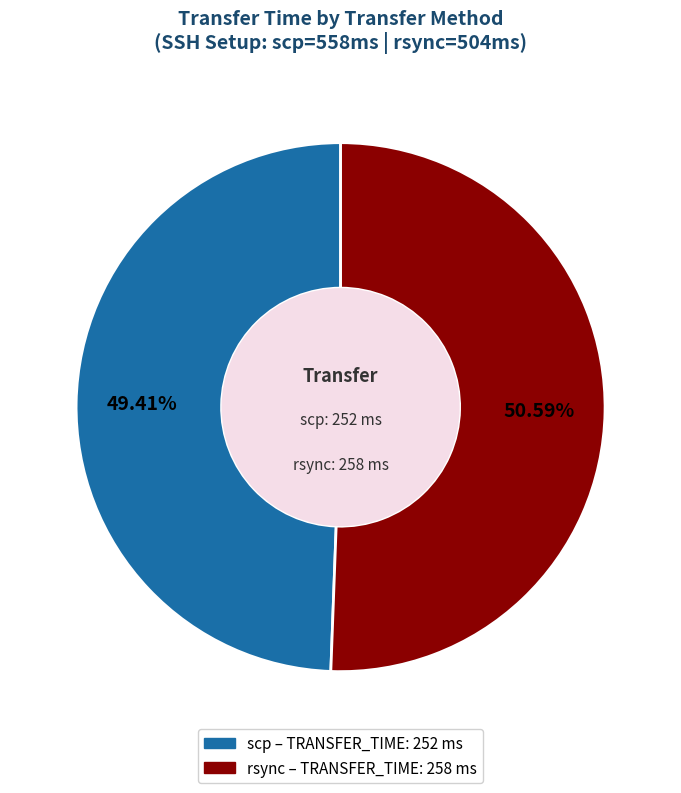

Is there a majority slice in this chart?

Yes